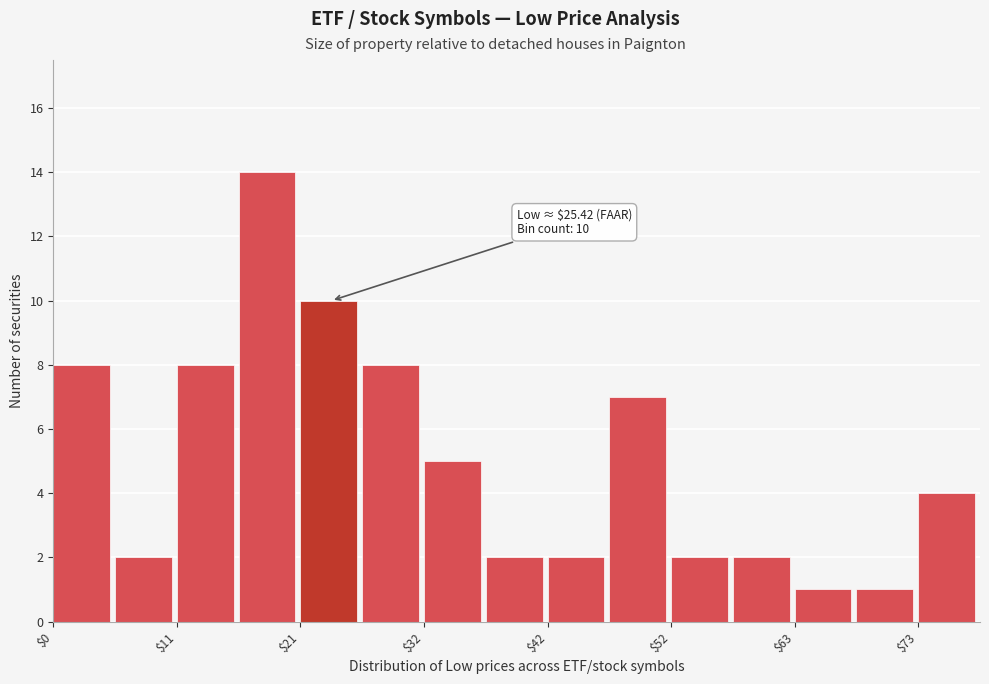

Around what value on the x-axis is the tallest bar? Give the approximate position of its centre, as read against the axis.

18